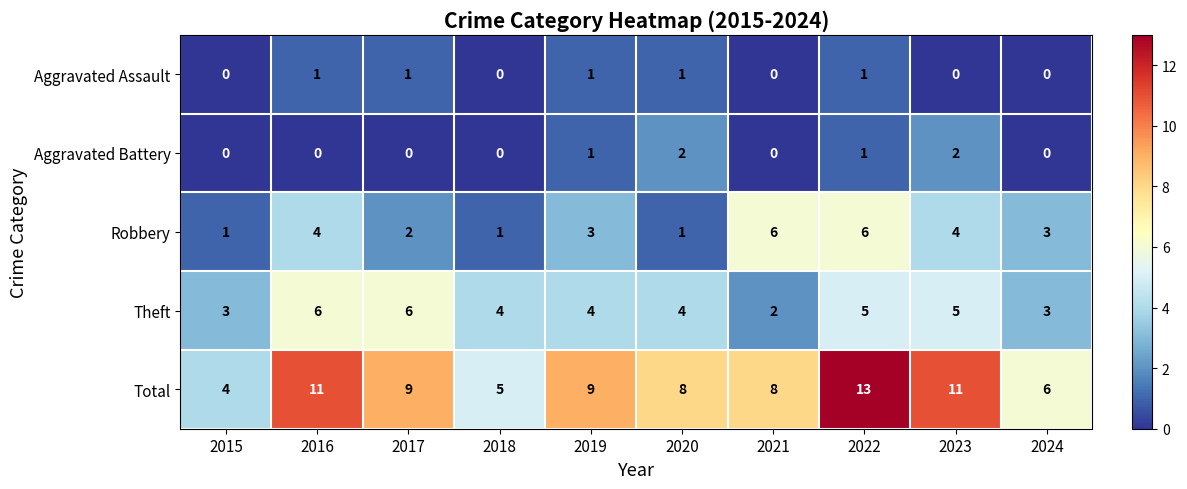

What is the total value across all series at 2020?

16